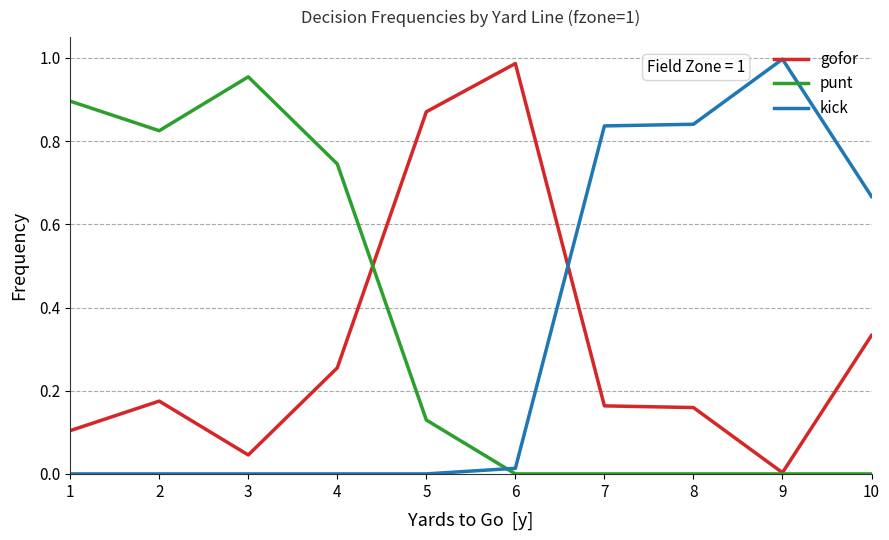

Is the value of punt at 3 greater than the value of kick at 1?

Yes